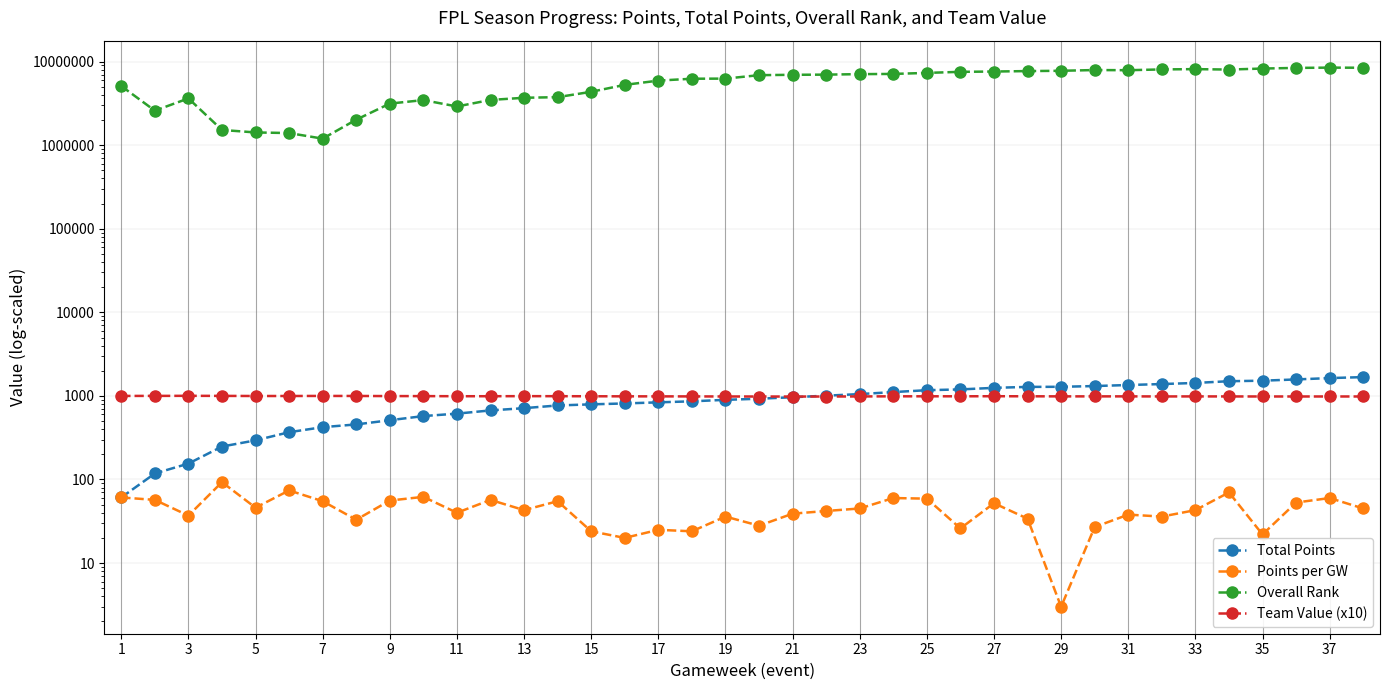

What are all the series names shown in the legend?

Total Points, Points per GW, Overall Rank, Team Value (x10)